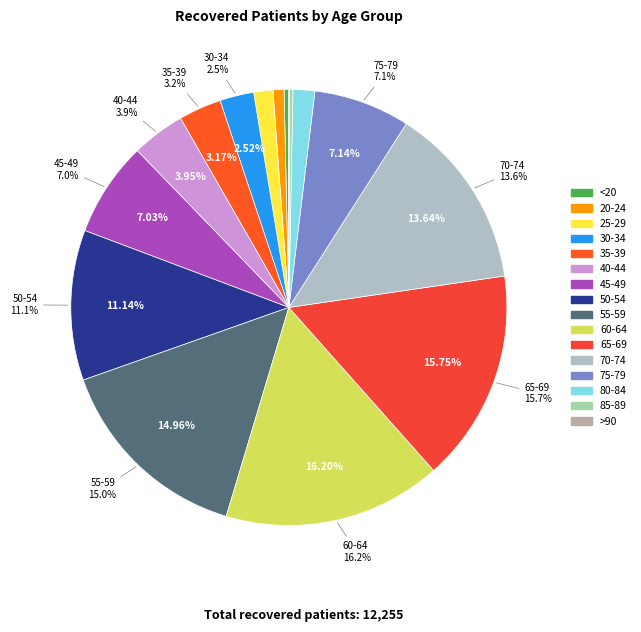

What is the total percentage of 35-39 and 75-79?

10.3%